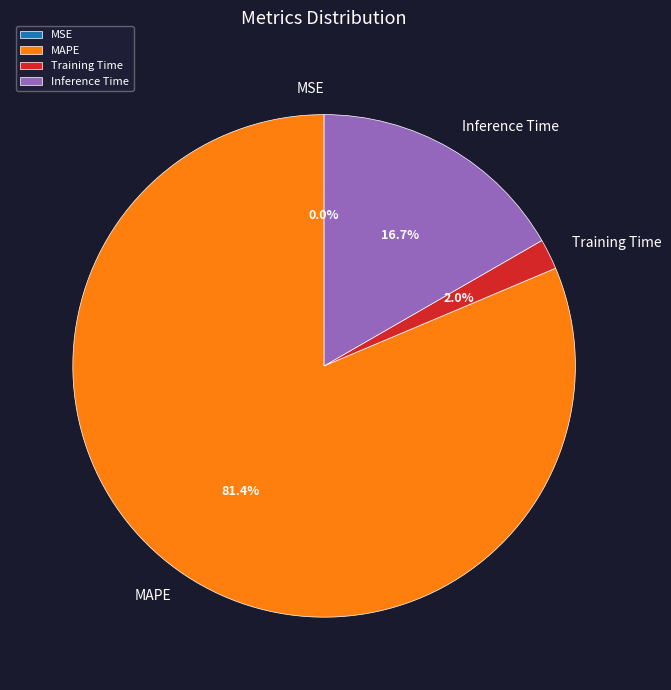

Does MAPE represent more than half of the total?

Yes